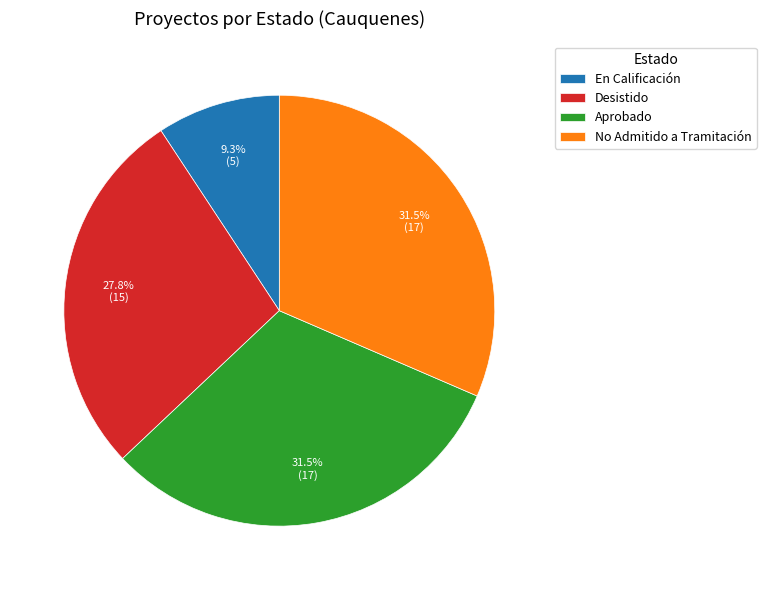

What is the smallest slice in the pie chart?

En Calificación